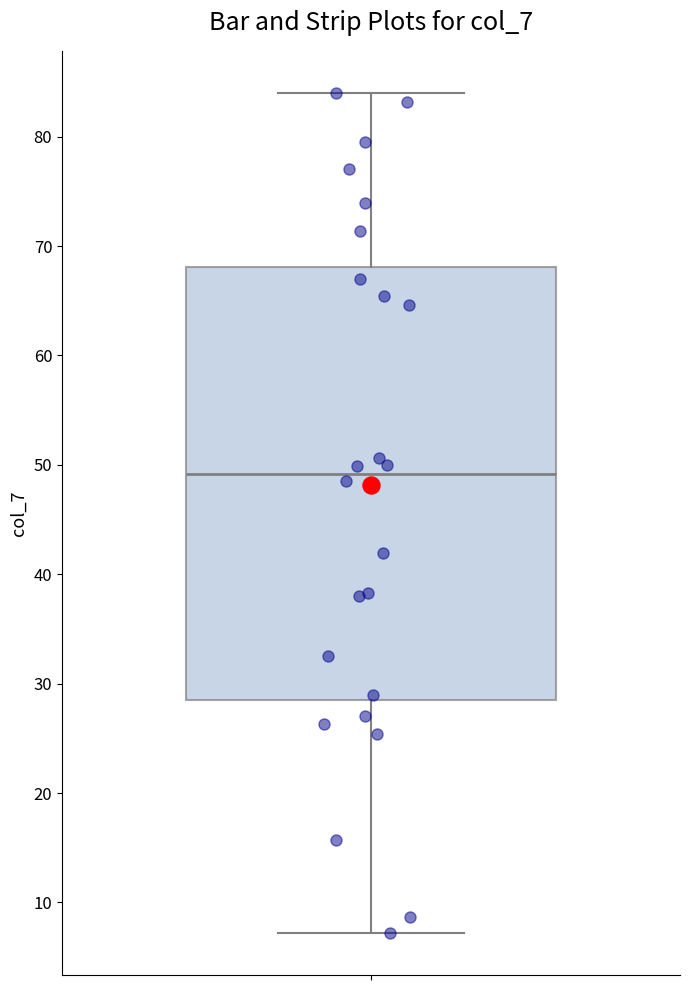

Where is the upper edge of the box on the y-axis? The values are not printed on the chart, so give them approximately, as read against the axis.

68